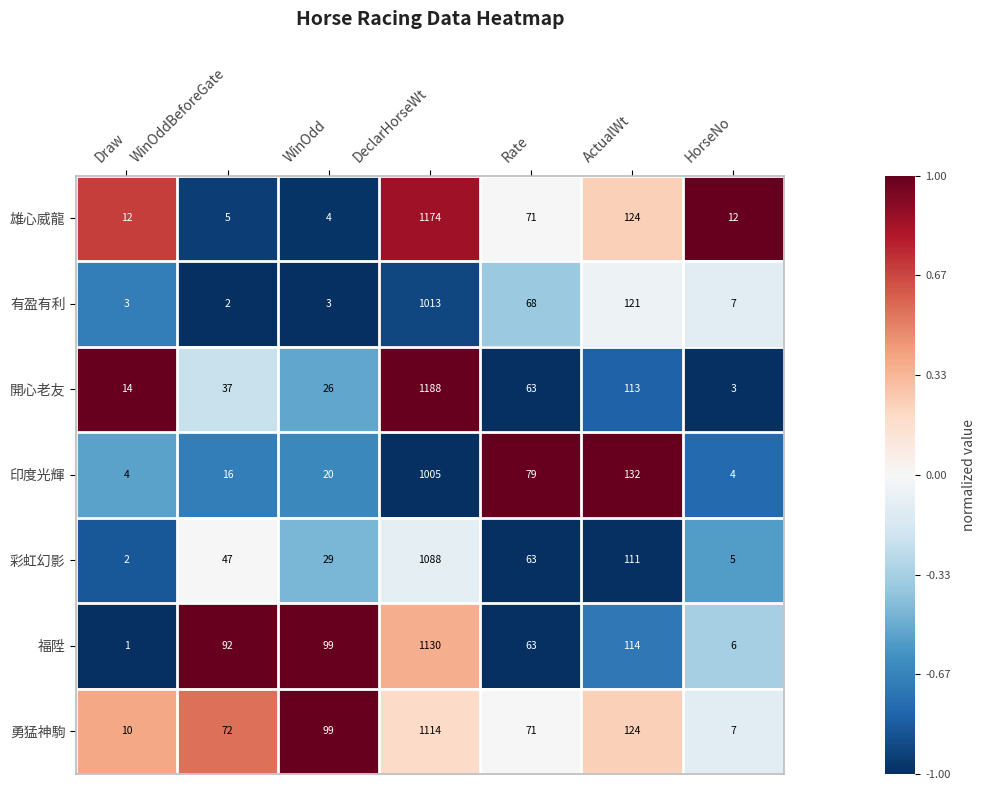

Is it true that 福陞 equals 8 at HorseNo?

False